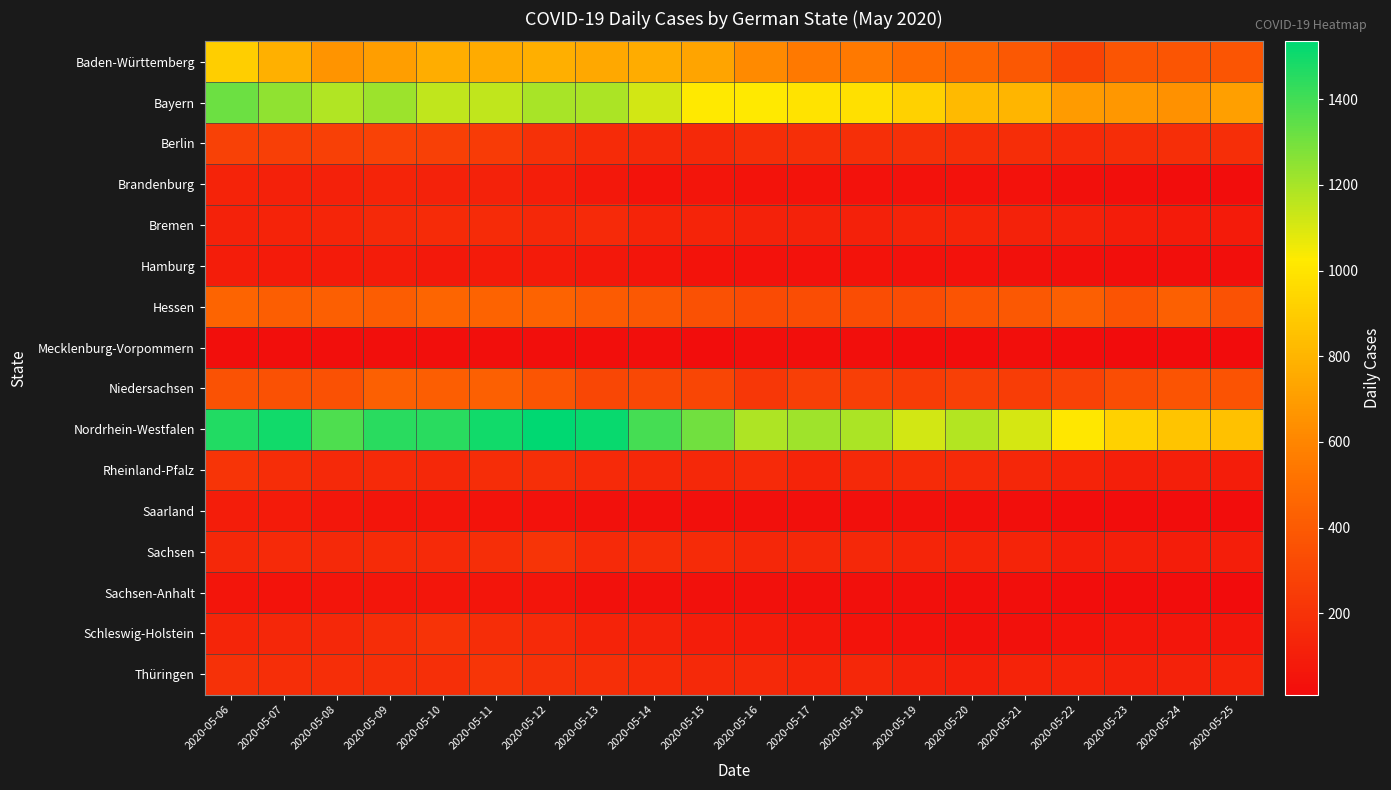

Which series has the largest total across all categories?

Nordrhein-Westfalen